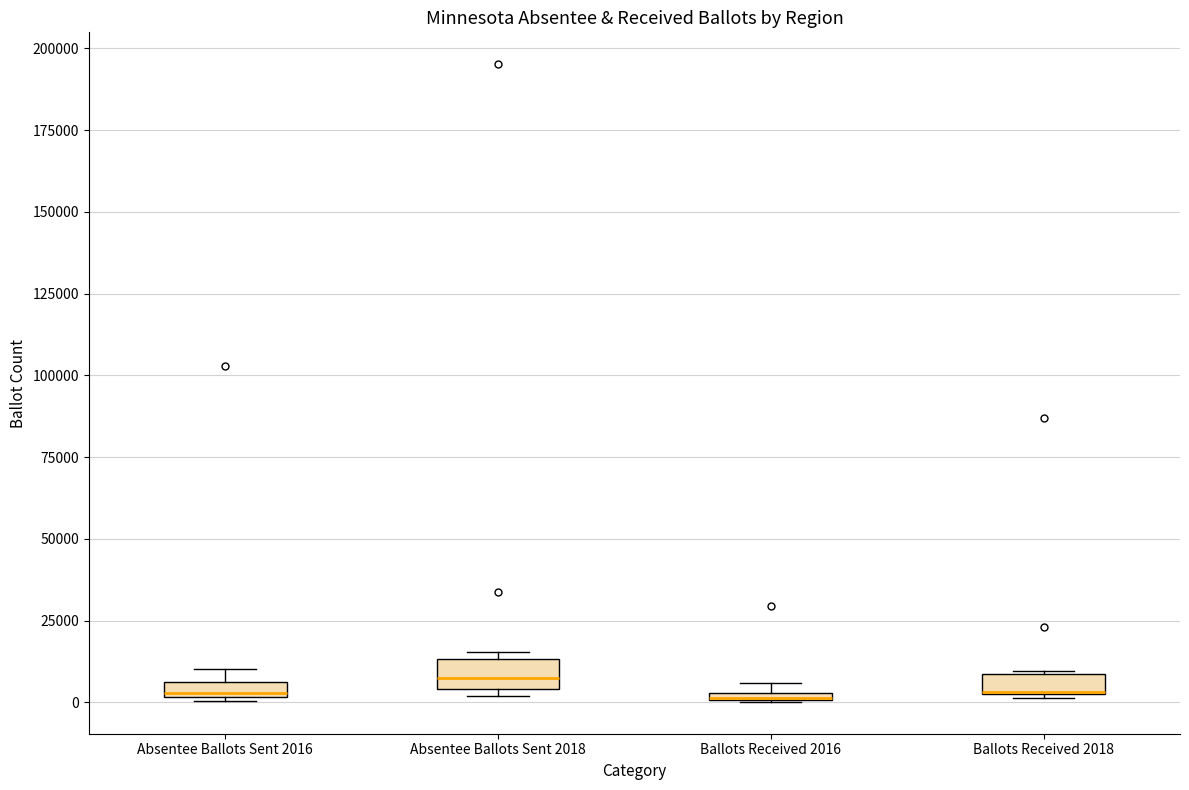

Where is the upper edge of the box for Absentee Ballots Sent 2016 on the y-axis? The values are not printed on the chart, so give them approximately, as read against the axis.

5000